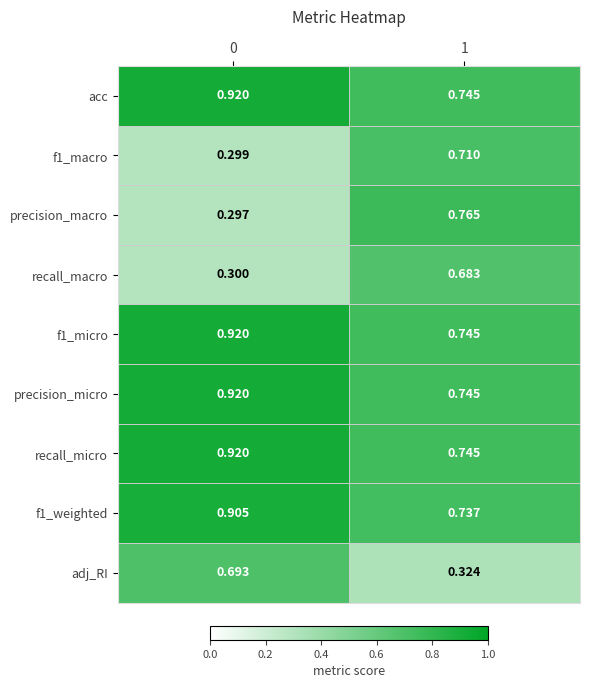

Is the value of f1_weighted at 1 greater than the value of f1_micro at 0?

No